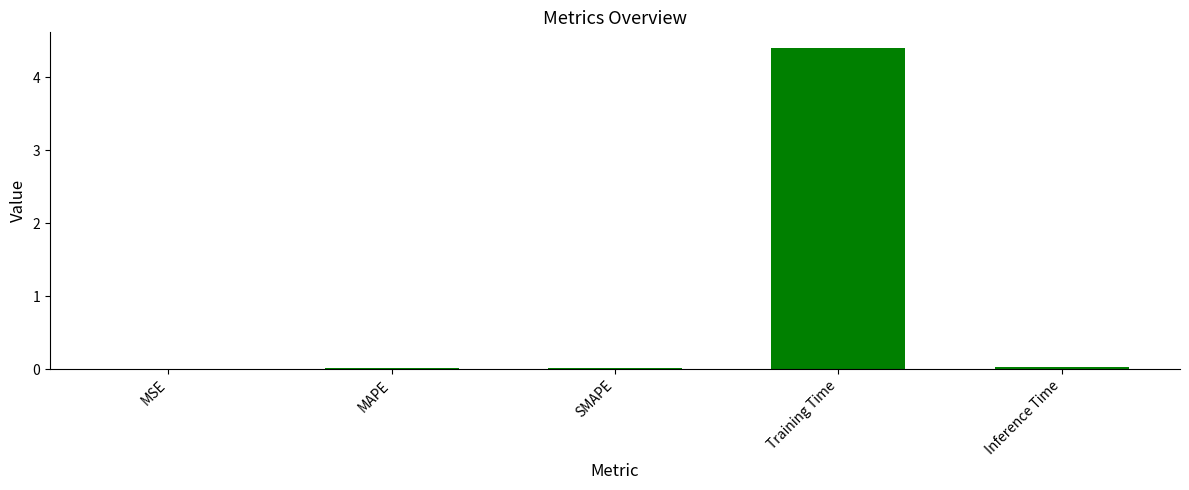

What is the sum of all values?

4.5